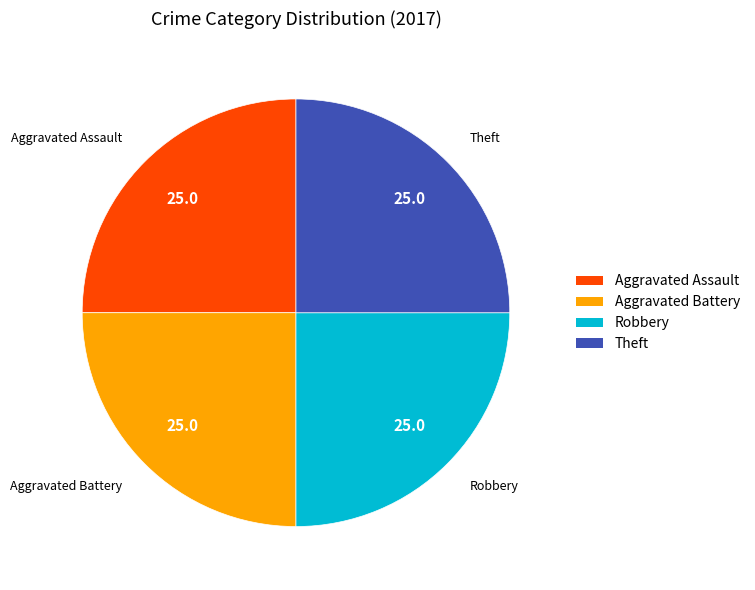

Is there a majority slice in this chart?

No